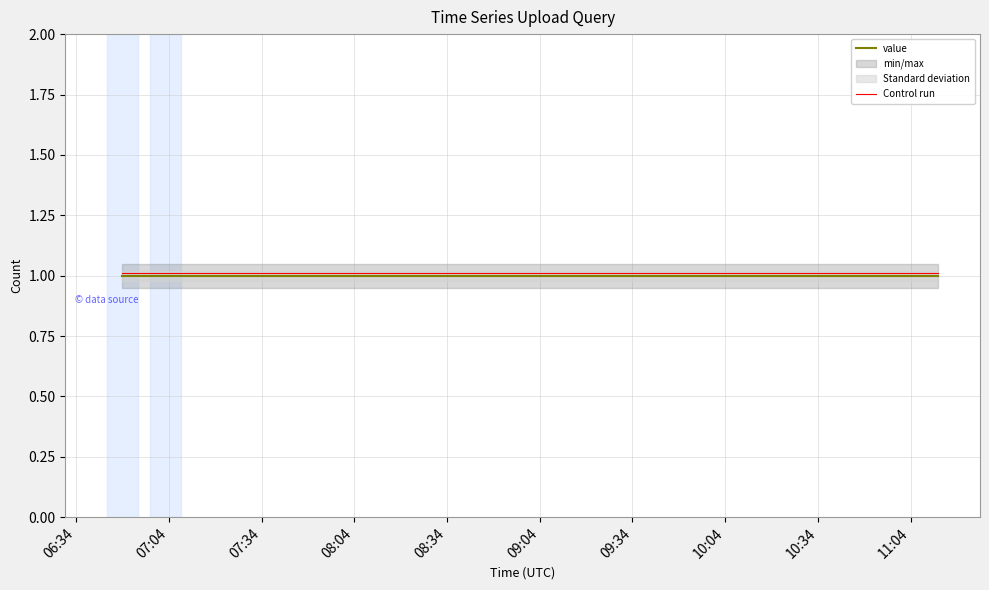

What is the label of the 3rd point from the left?

07:34